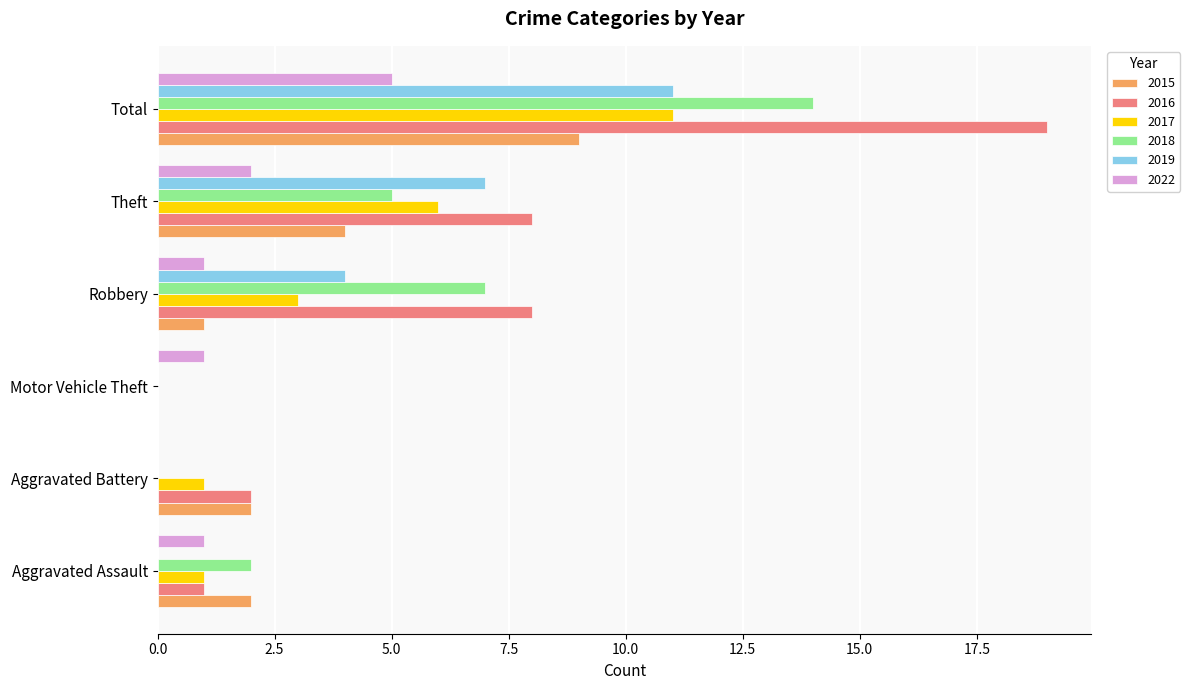

What is the sum of all 2017 values?

22